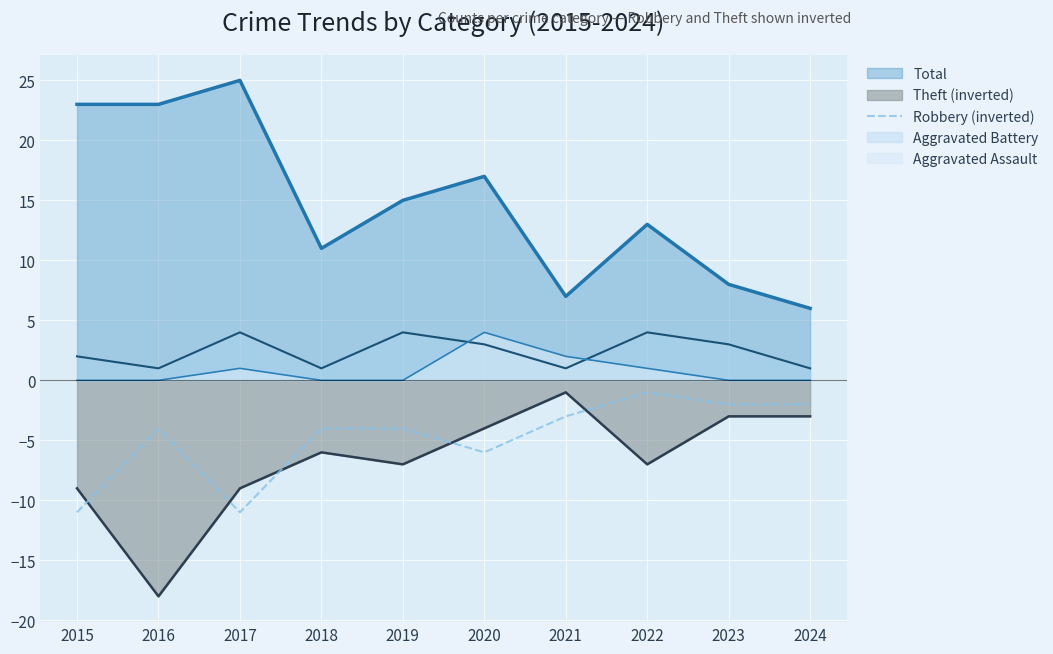

How many values are between -6 and -2?

7